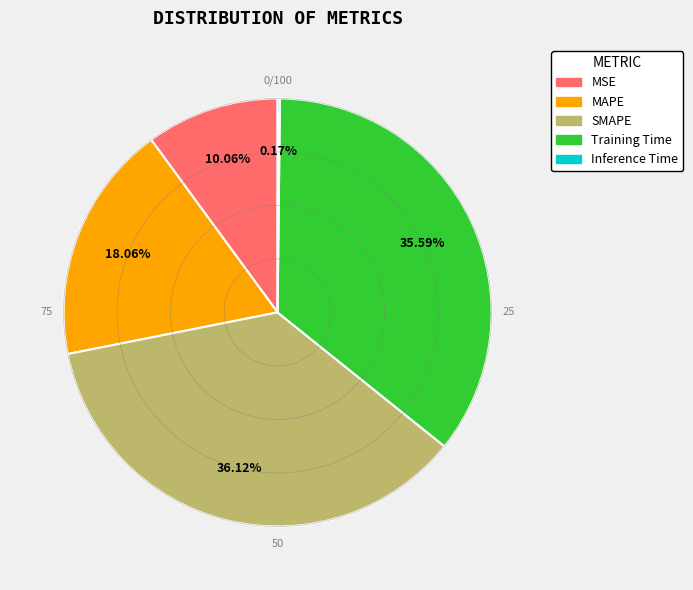

Count the number of slices in the pie.

5